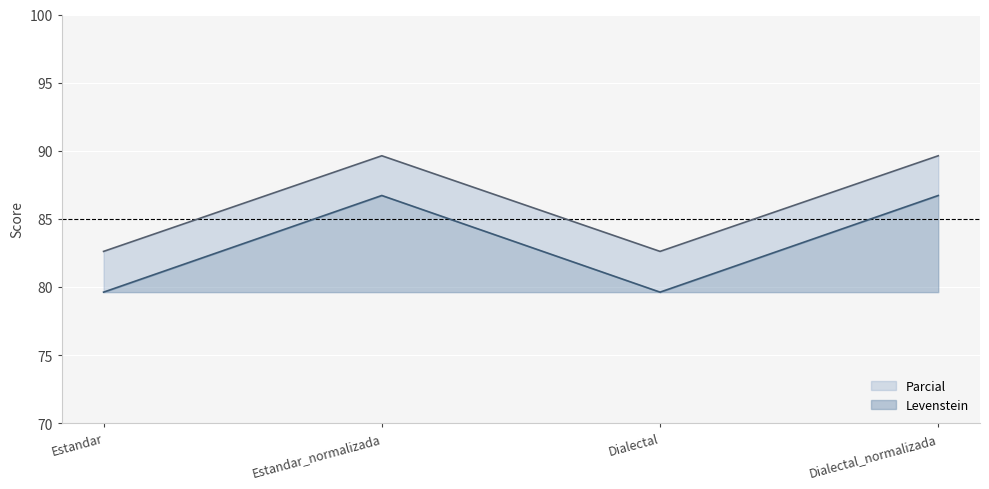

True or false: Parcial and Levenstein intersect in this chart.

False